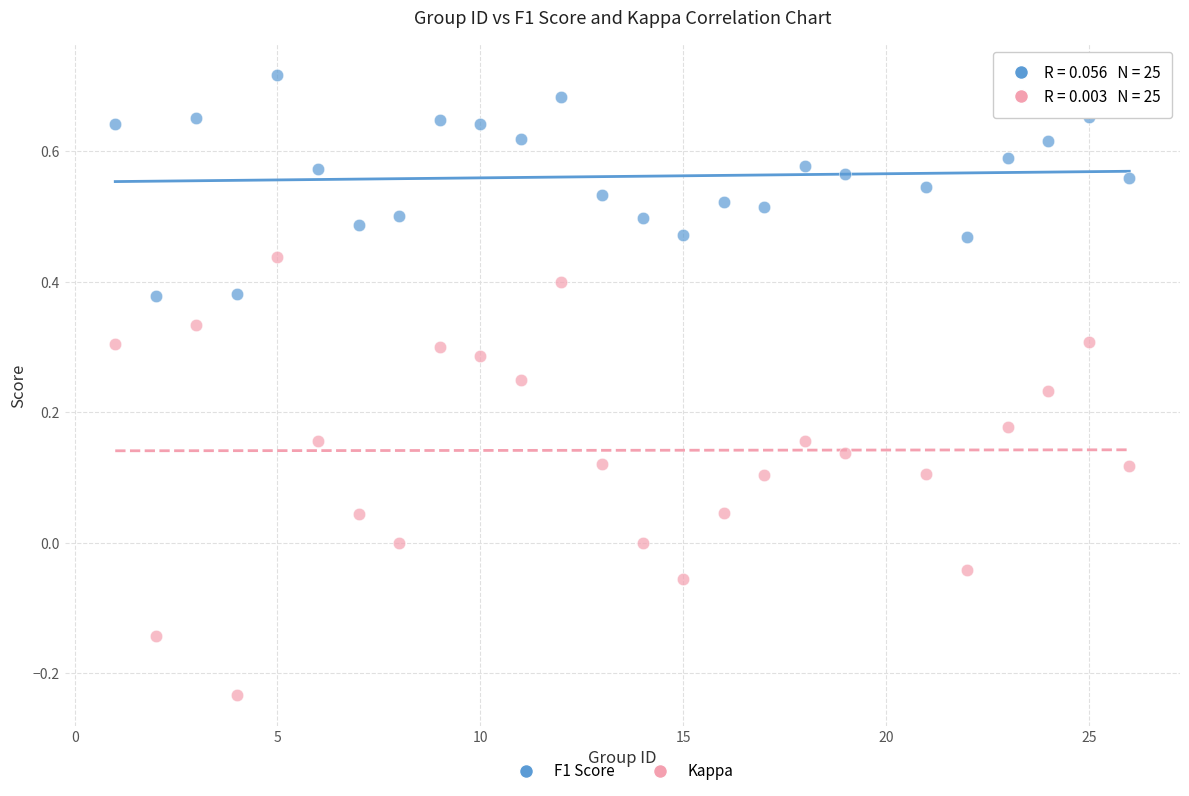

Which series contains the highest Y value?

F1 Score